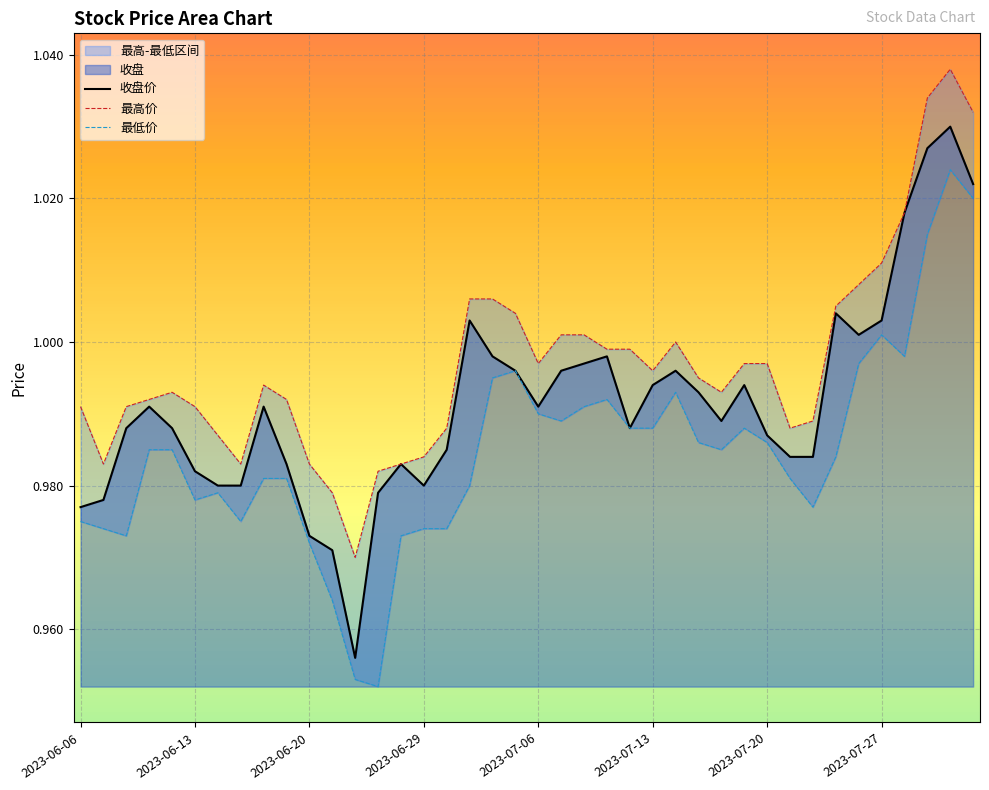

What is the difference between the maximum and minimum values in the 最低 series?

0.1